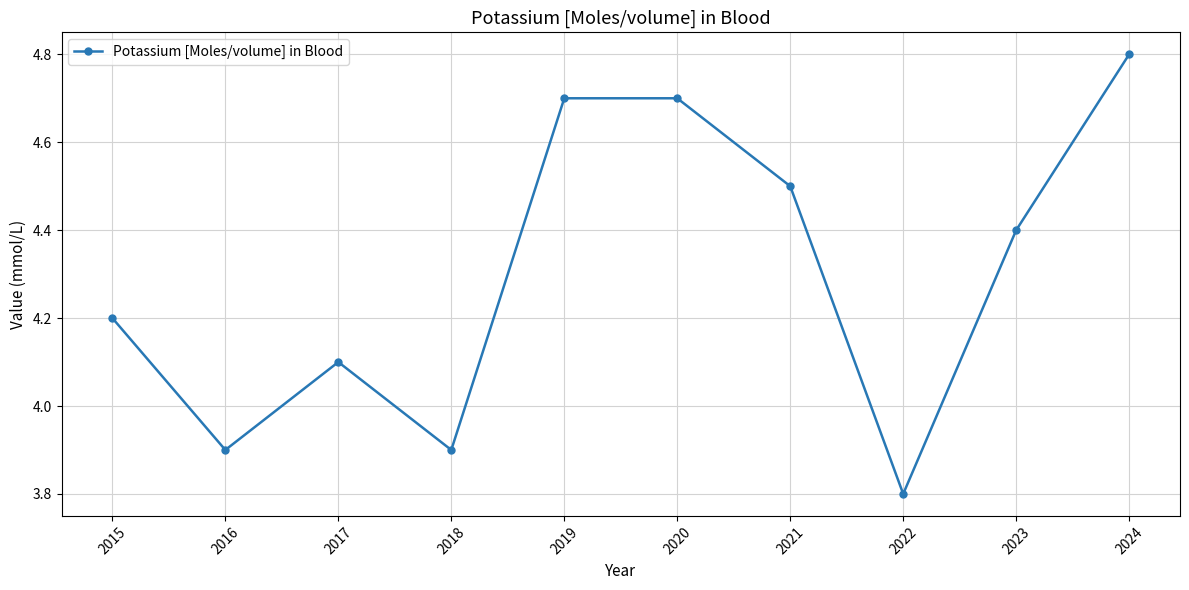

Approximately how many times larger is the value at 2017 compared to 2018?

1.1